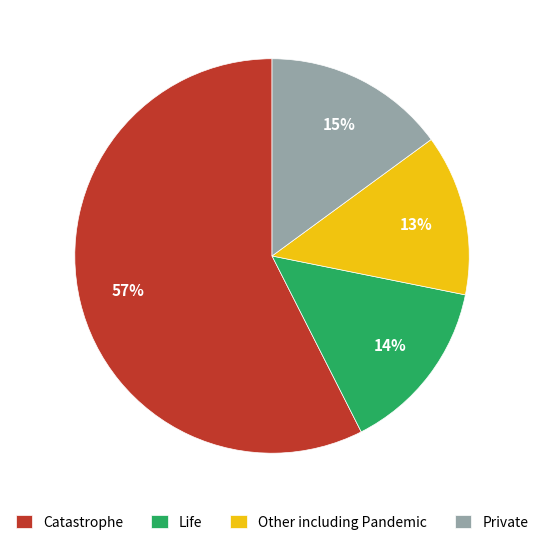

How many segments does this pie chart have?

4